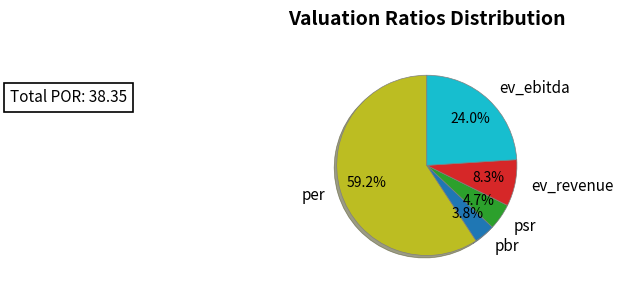

Which category has the biggest portion of the pie?

per